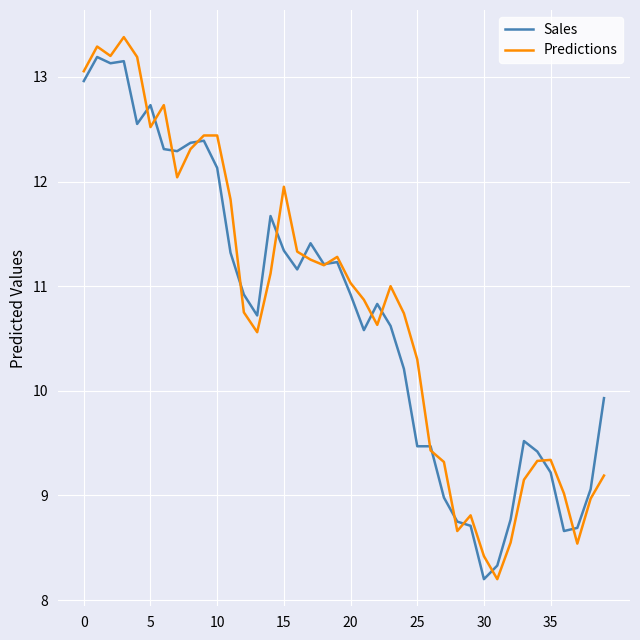

Which series has the largest total across all categories?

Predictions